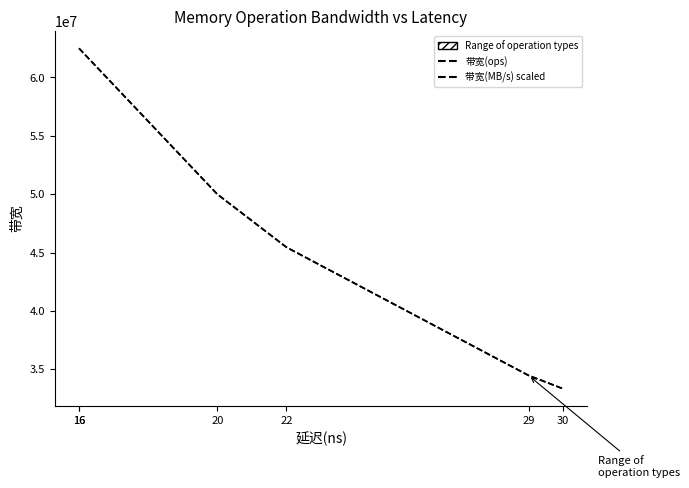

What is the value of the 带宽(ops) point at the 6th from the left?

33333333